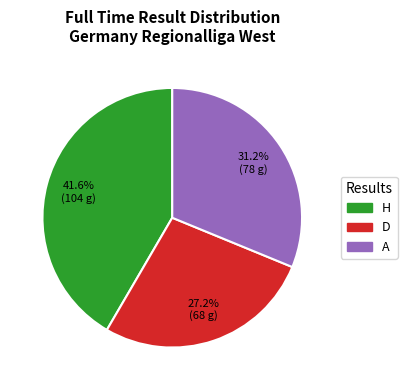

Between H and A, which is larger?

H